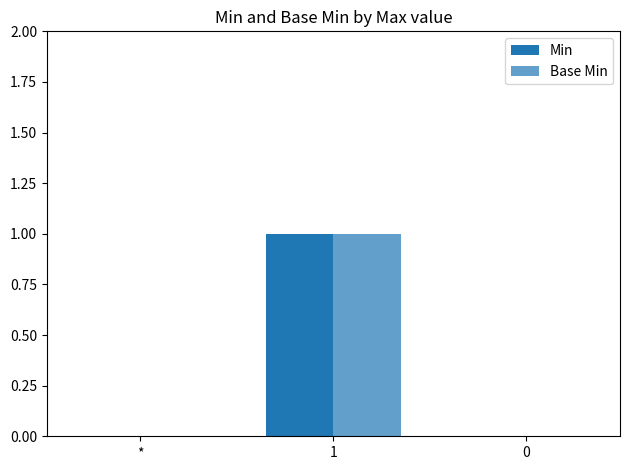

Reading left to right, what are all the values shown in this chart?

Min: 0	1	0
Base Min: 0	1	0